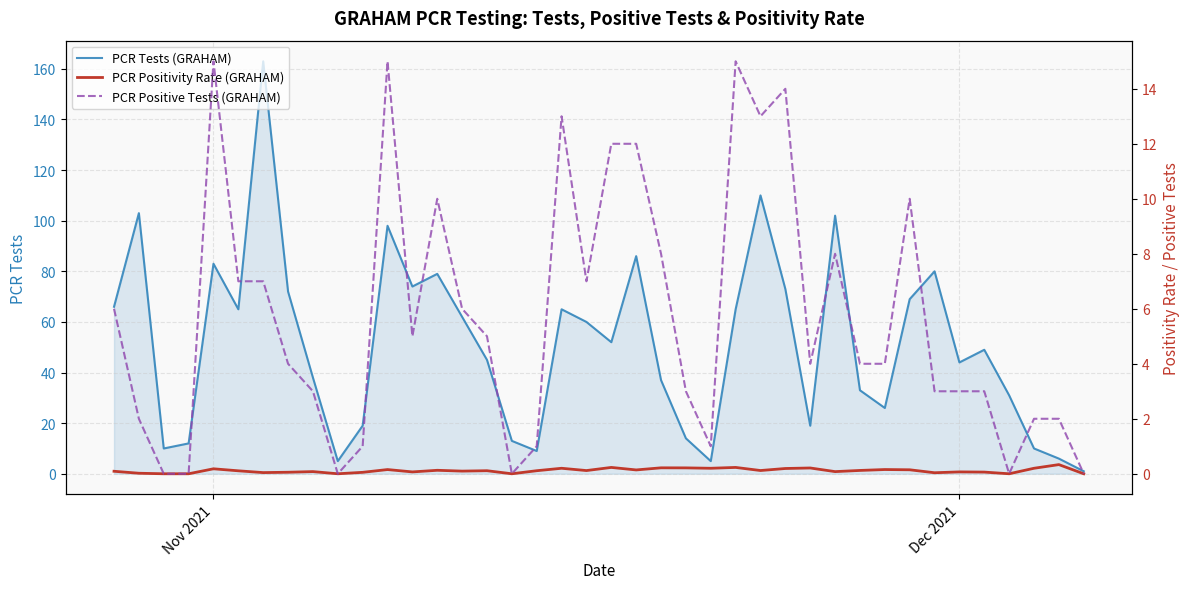

What is the lowest value of the PCR Tests (GRAHAM) series?

1